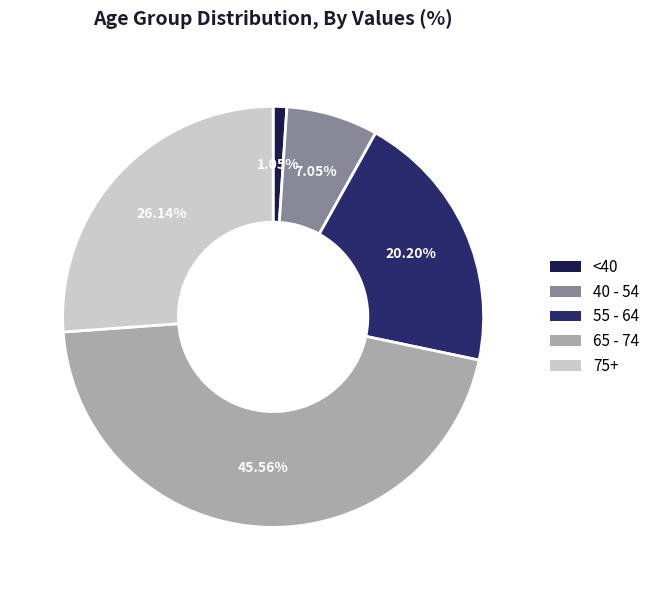

What is the smallest slice in the pie chart?

<40